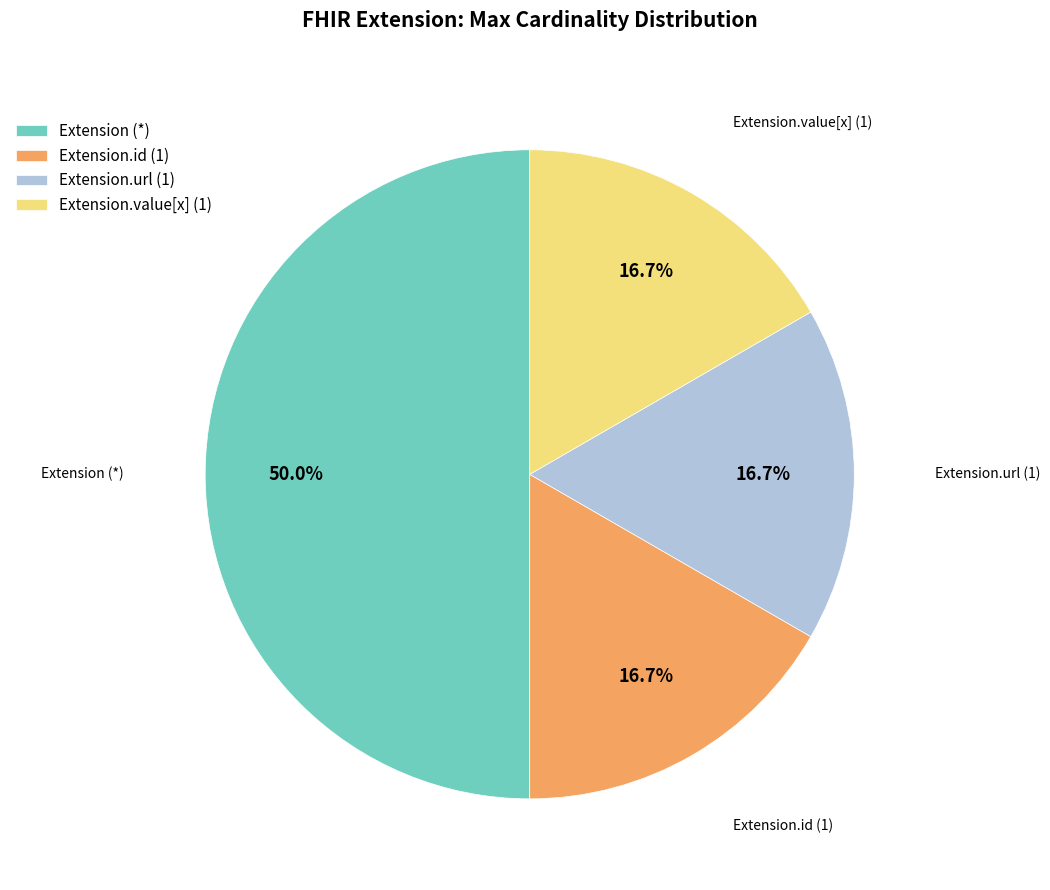

Does Extension.id (1) account for over 50% of the chart?

No